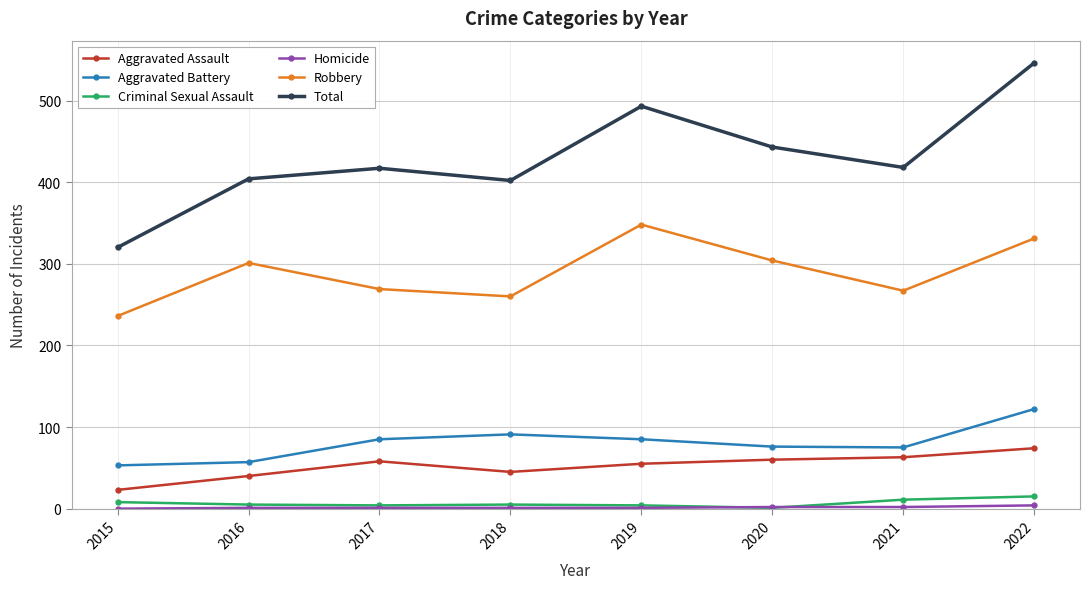

What is the value of the Aggravated Battery point at the 6th from the left?

76